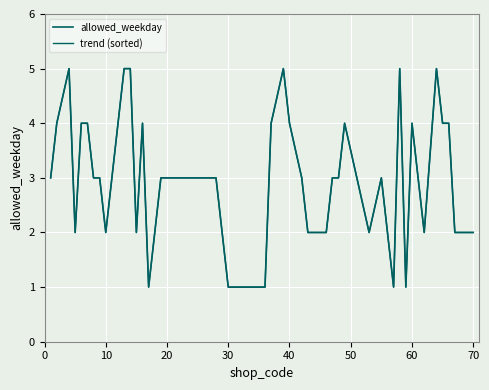

Reading left to right, list all the values displayed in this chart.

allowed_weekday: 3	4	5	2	4	4	3	3	2	3	5	5	2	4	1	3	3	1	1	4	5	4	3	2	2	3	3	4	2	3	1	5	1	4	2	5	4	4	2	2
trend (sorted): 3	4	5	2	4	4	3	3	2	3	5	5	2	4	1	3	3	1	1	4	5	4	3	2	2	3	3	4	2	3	1	5	1	4	2	5	4	4	2	2